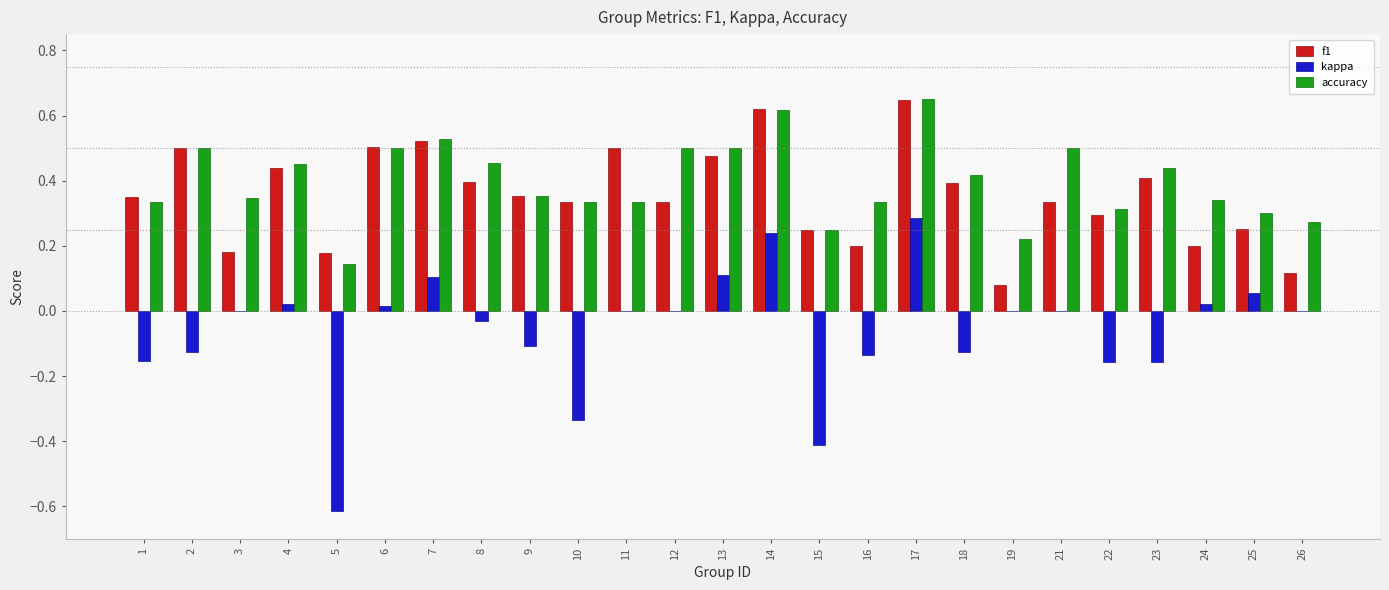

How many groups of bars are there?

25